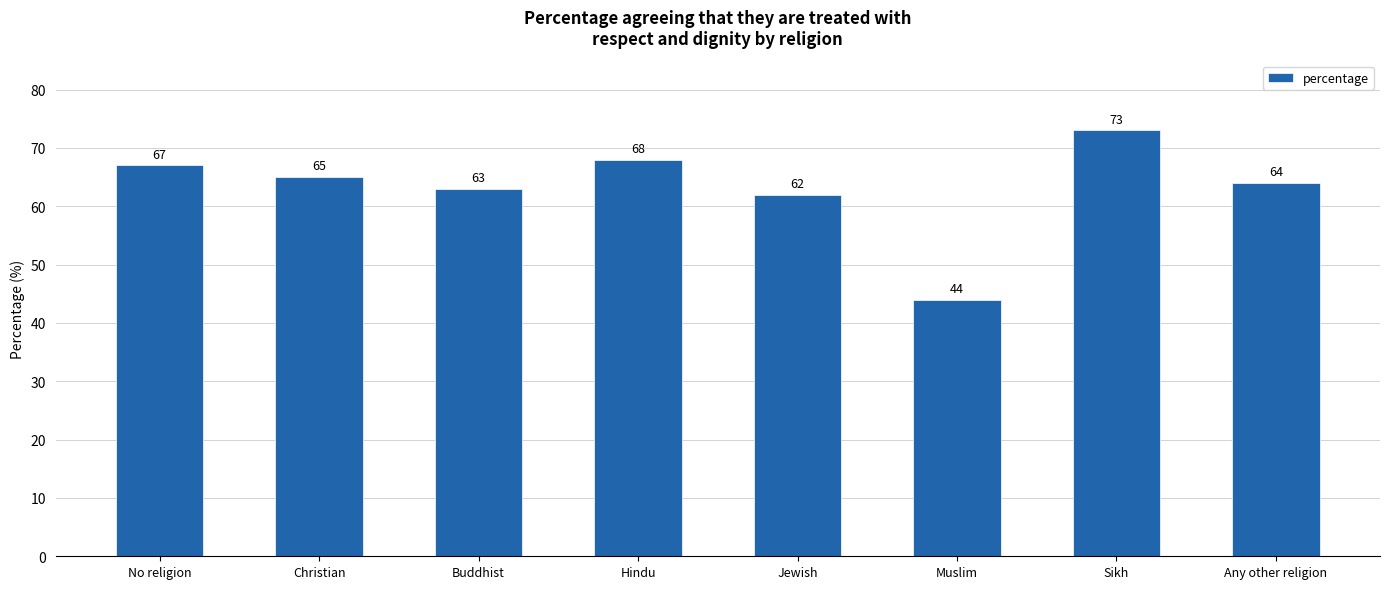

Does the chart contain any negative values?

No